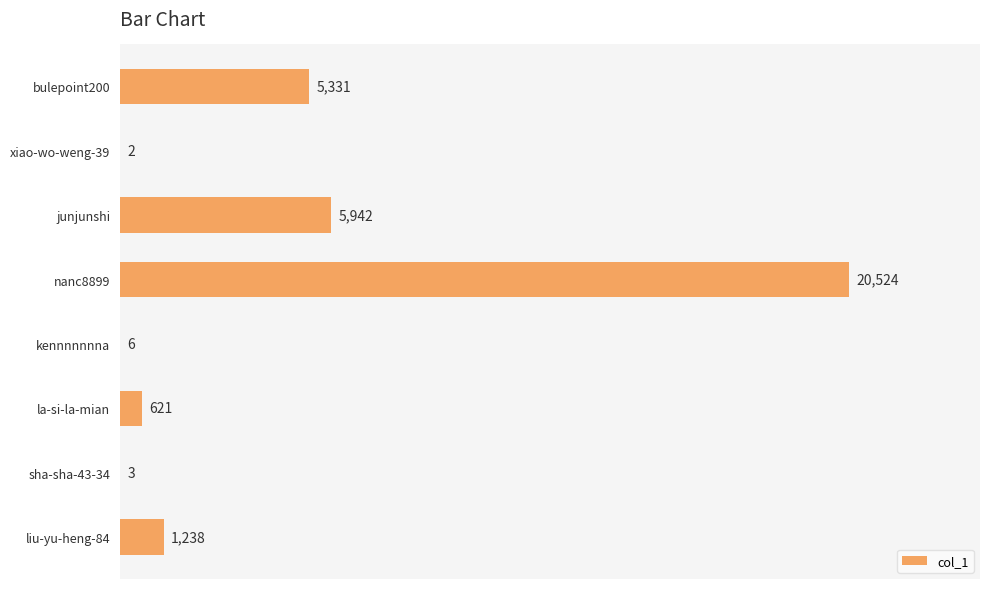

Which has a higher value, nanc8899 or kennnnnnna?

nanc8899